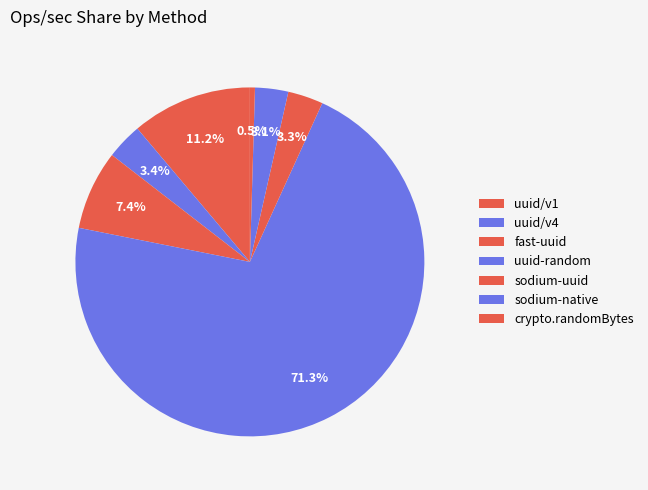

To the nearest percent, what is the combined percentage of uuid/v1 and crypto.randomBytes?

12%